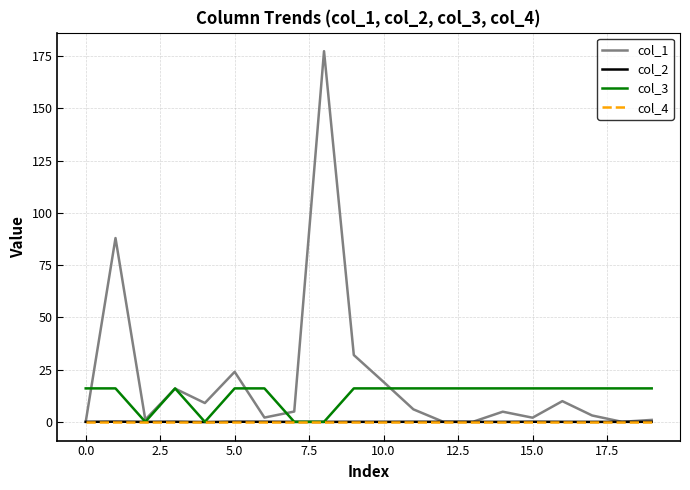

What is the maximum value shown in the chart?

177.3